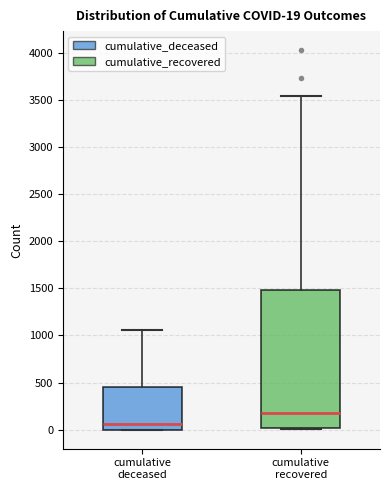

Which box is the tallest, from its lower edge to its upper edge?

cumulative recovered